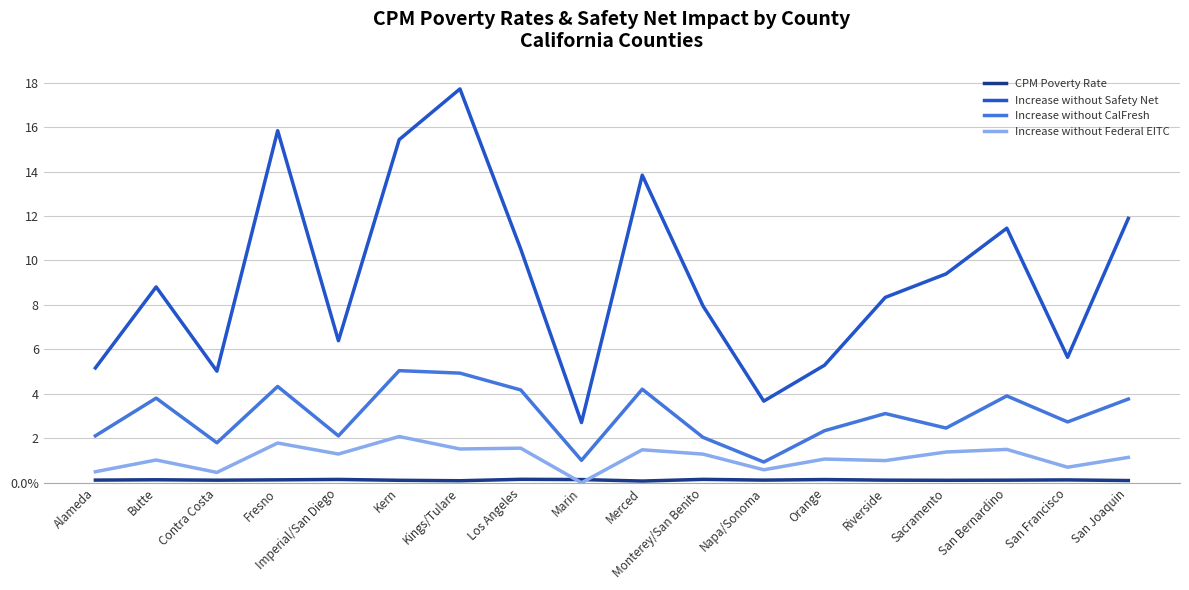

At how many categories does at least one series exceed 1?

18